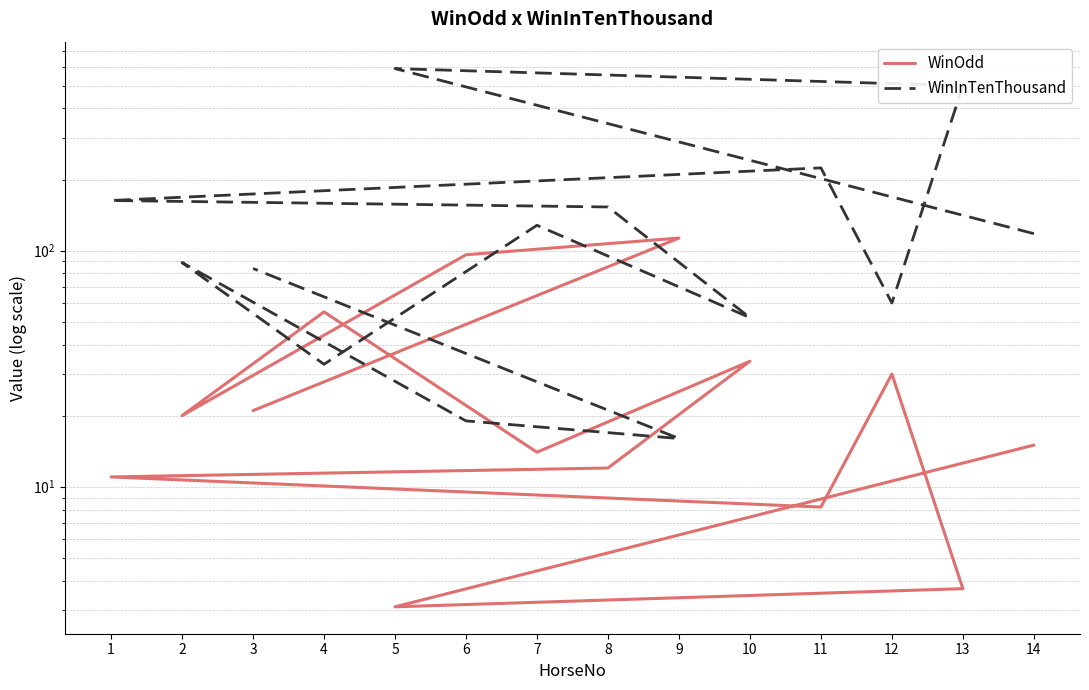

In WinInTenThousand, how many points are lower than both neighbors (excluding endpoints)?

4